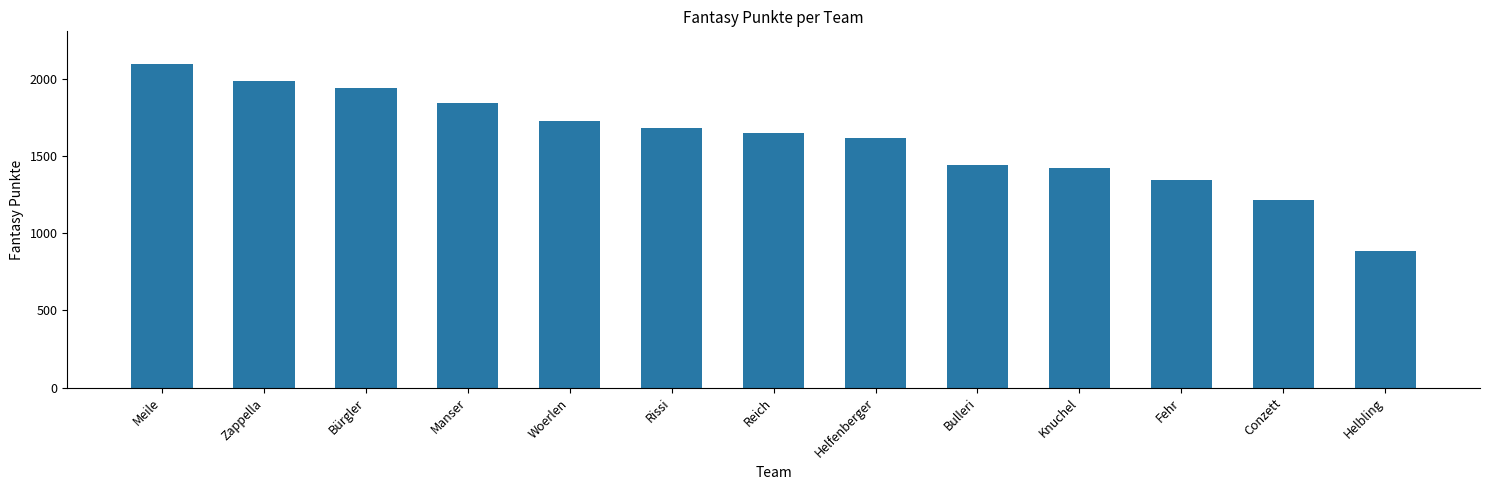

Between Conzett and Knuchel, which is larger?

Knuchel